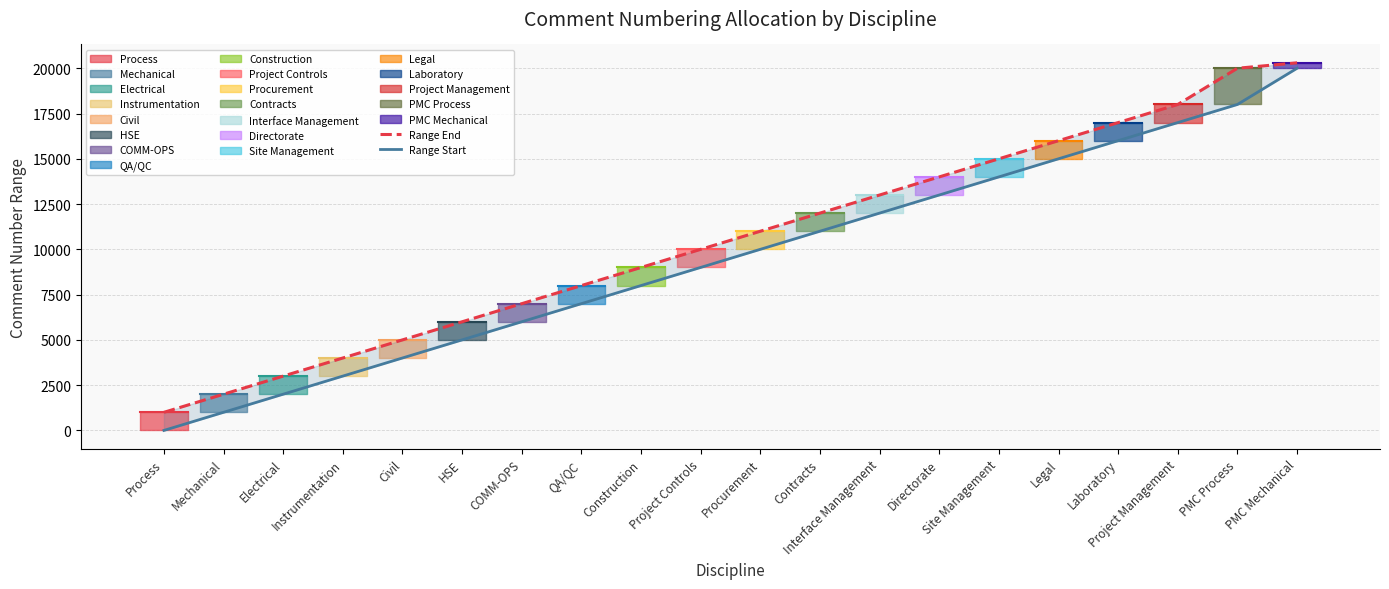

Rank the categories by Range Start value from lowest to highest.

Process, Mechanical, Electrical, Instrumentation, Civil, HSE, COMM-OPS, QA/QC, Construction, Project Controls, Procurement, Contracts, Interface Management, Directorate, Site Management, Legal, Laboratory, Project Management, PMC Process, PMC Mechanical